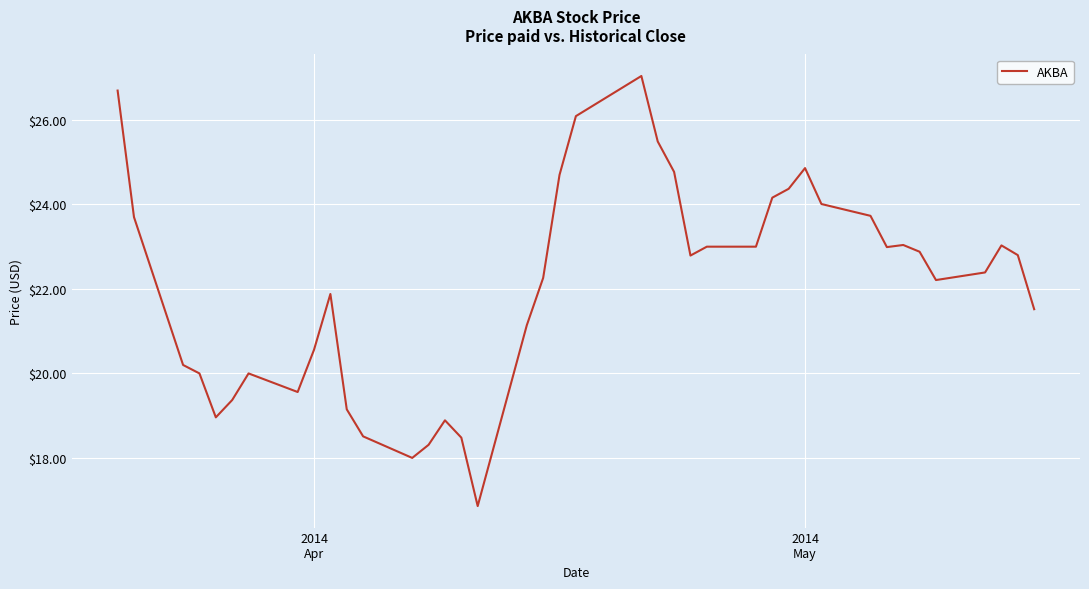

What is the difference between the maximum and minimum values?

10.2